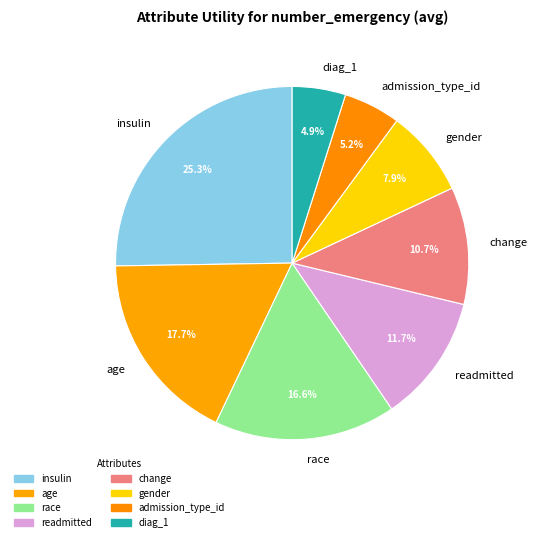

Which has a higher value, readmitted or admission_type_id?

readmitted